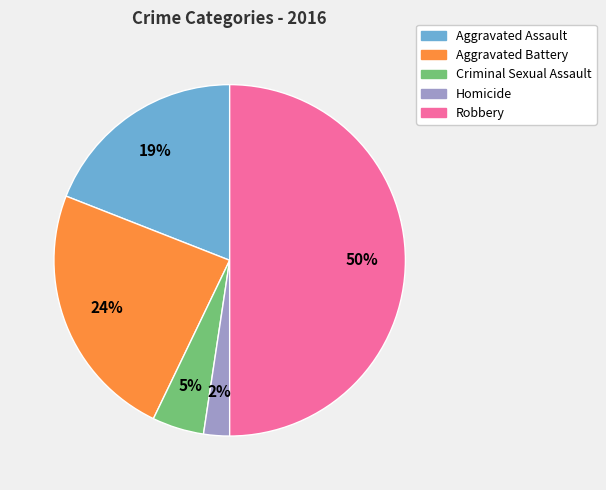

How many segments does this pie chart have?

5